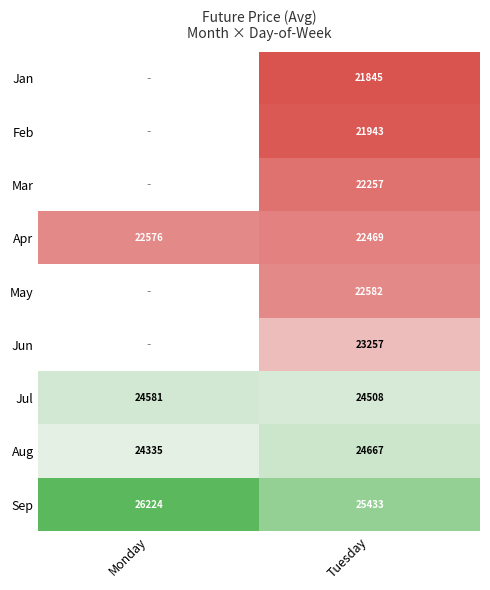

What is the minimum value shown in the chart?

21845.3